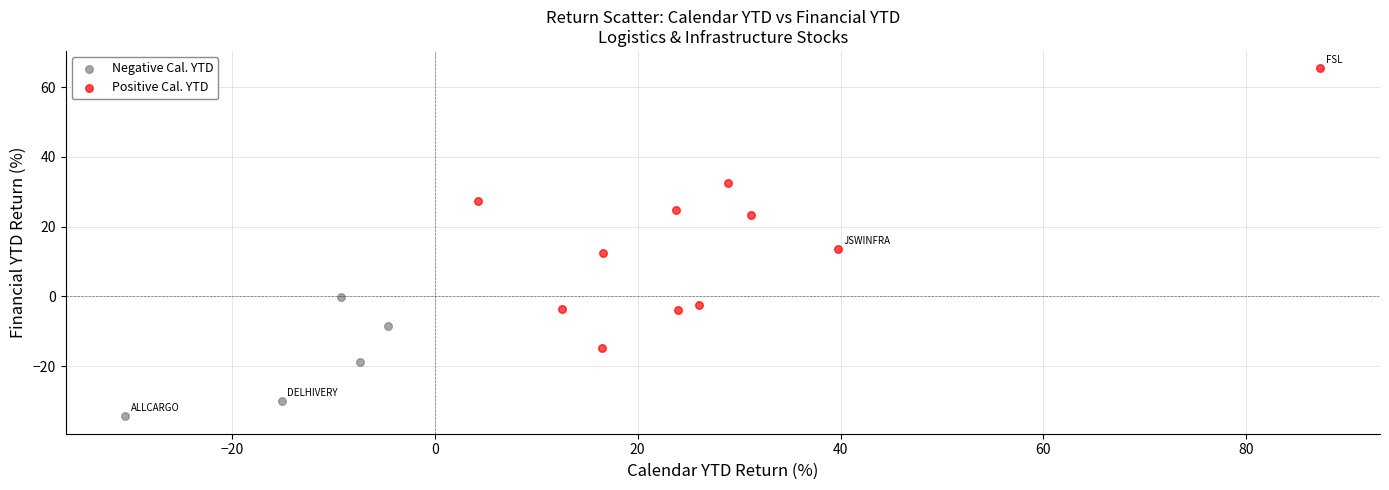

Which series has the widest spread of Y values?

Positive Cal. YTD